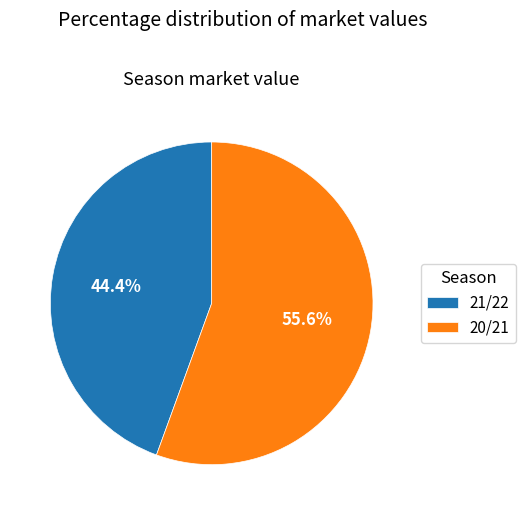

To the nearest percent, what percentage of the pie is 21/22?

44%